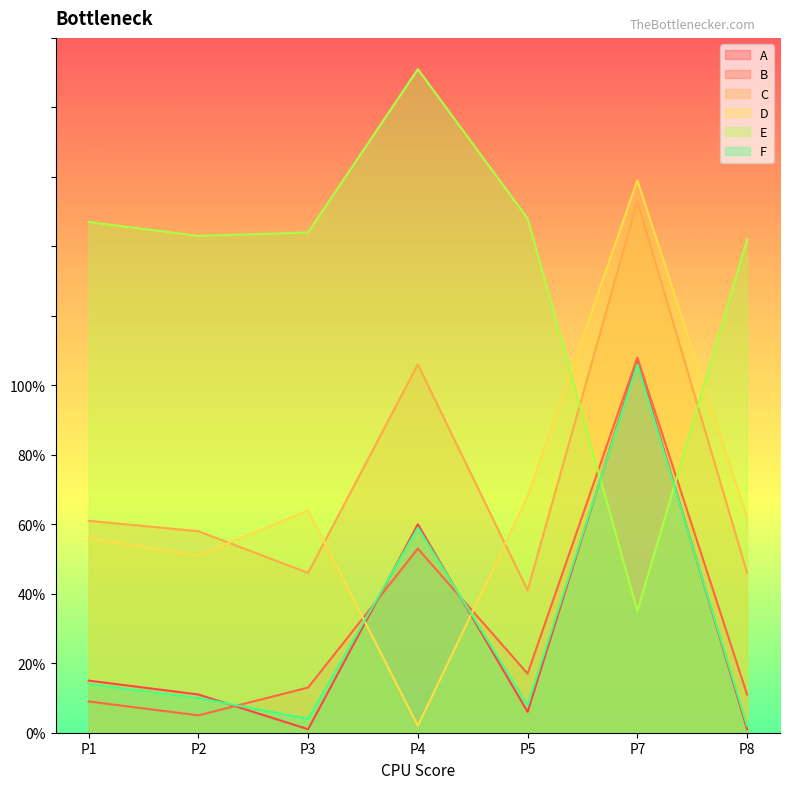

What is the smallest value displayed?

1